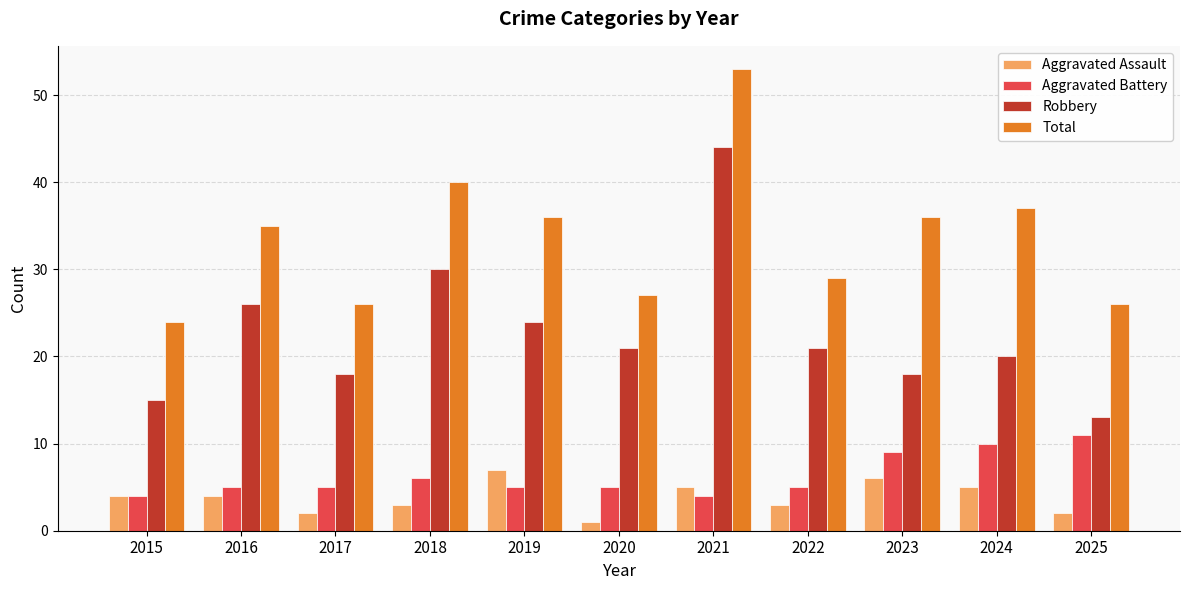

What is the approximate value of Aggravated Assault at 2019?

7